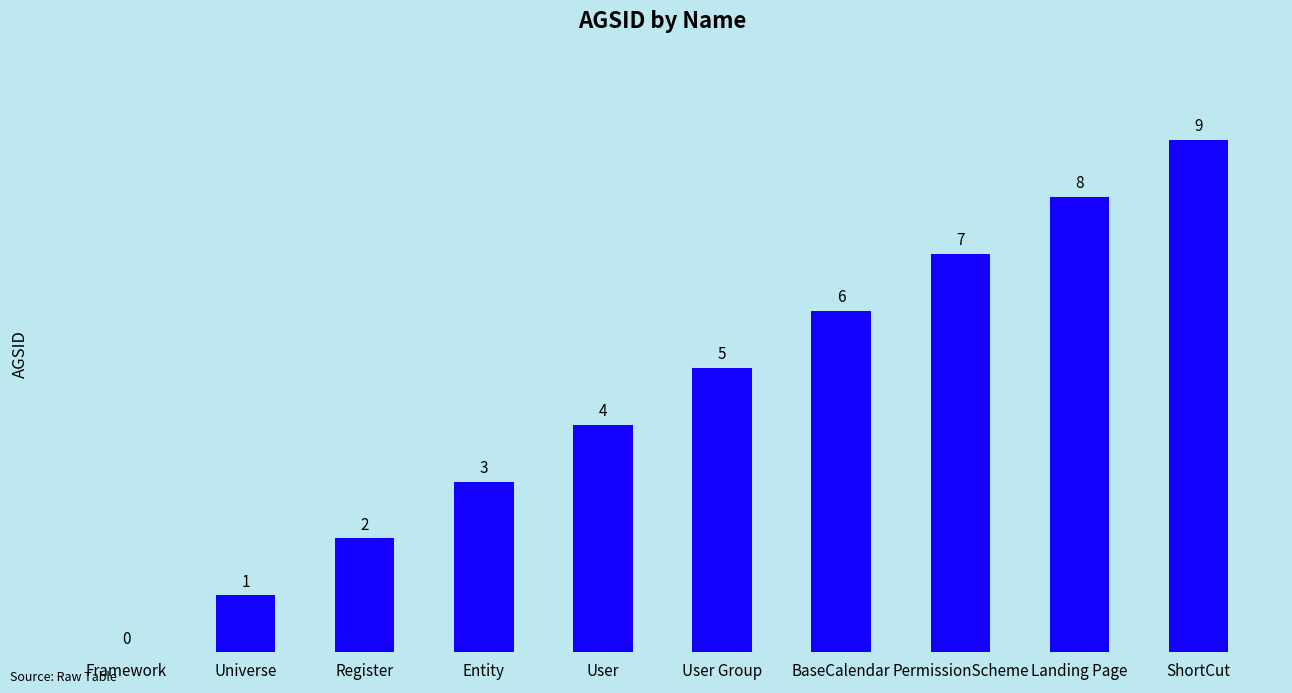

What is the change in value from Entity to BaseCalendar?

+3